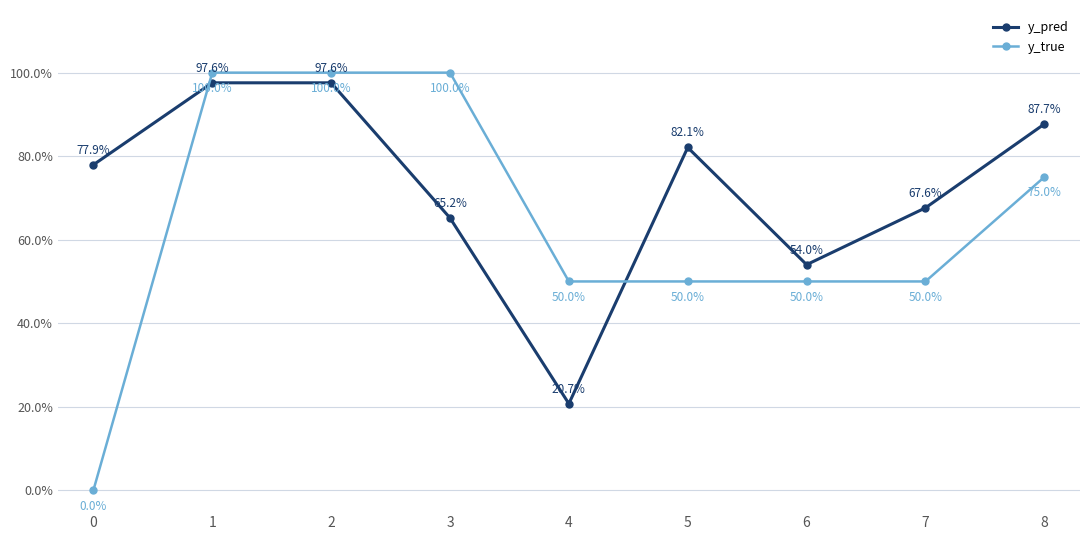

List the series in order of their peak value, highest first.

y_true, y_pred